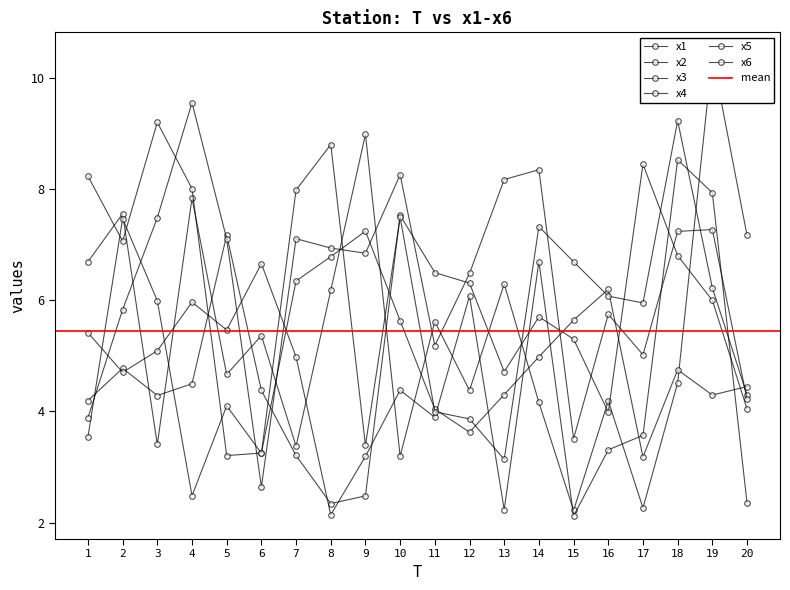

Reading right to left, list all the values displayed in this chart.

x1: 7.2	10.4	4.5	2.3	4.2	2.2	4.2	6.3	4.4	5.6	3.2	9.0	6.2	3.4	5.4	4.7	7.8	3.4	7.6	6.7
x2: 4.4	4.3	4.7	3.2	6.2	5.6	5.0	4.3	3.6	4.0	5.6	7.2	6.8	6.3	3.3	3.2	8.0	9.2	7.1	8.2
x3: 4.0	6.0	6.8	8.4	4.0	5.3	5.7	4.7	6.3	6.5	7.5	2.5	2.3	3.2	4.4	7.2	4.5	4.3	4.8	4.2
x4: 2.4	7.9	8.5	3.6	3.3	2.1	6.7	2.2	6.1	3.9	4.4	3.2	2.1	5.0	6.7	5.5	6.0	5.1	4.7	5.4
x5: 4.3	6.2	9.2	6.0	6.1	6.7	7.3	3.1	3.9	4.0	7.5	3.4	8.8	8.0	3.2	4.1	2.5	6.0	7.5	3.5
x6: 4.2	7.3	7.2	5.0	5.7	3.5	8.3	8.2	6.5	5.2	8.3	6.8	6.9	7.1	2.6	7.1	9.6	7.5	5.8	3.9